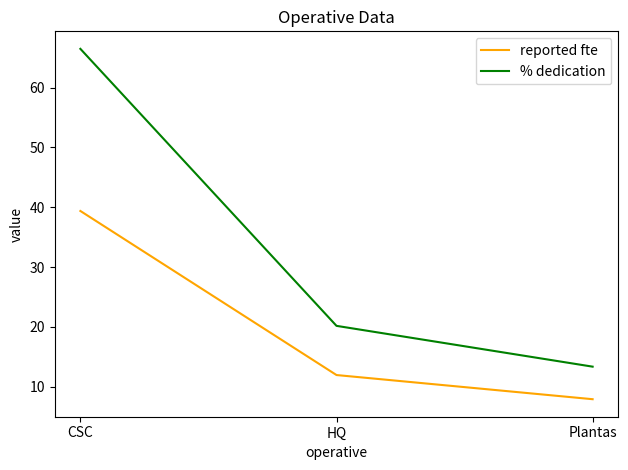

List the series in order of their overall mean, highest first.

% dedication, reported fte